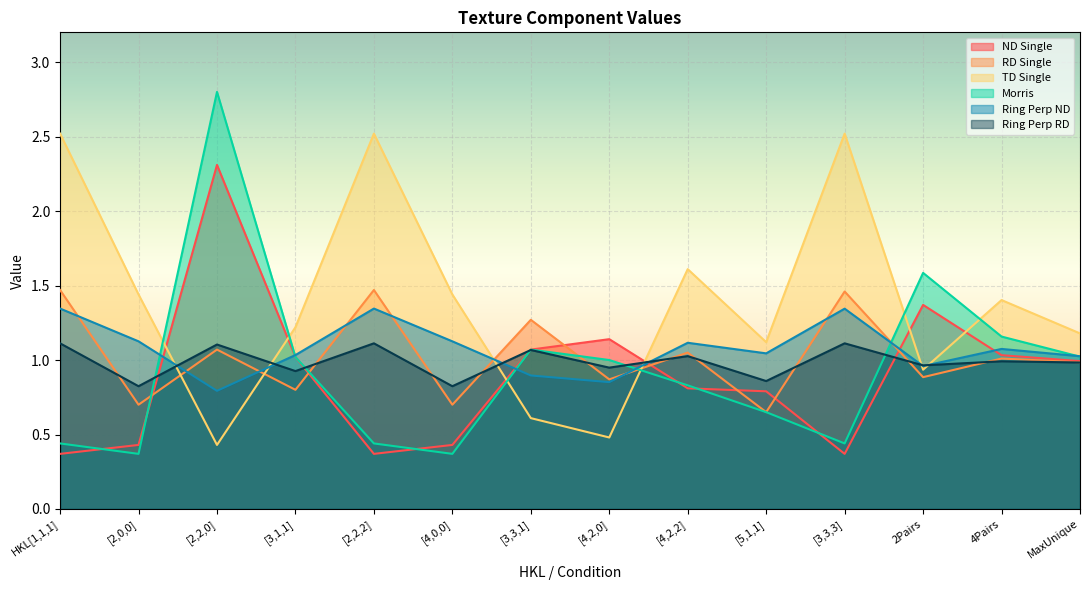

The value of TD Single at [3,3,3] is 4.2. True or false?

False